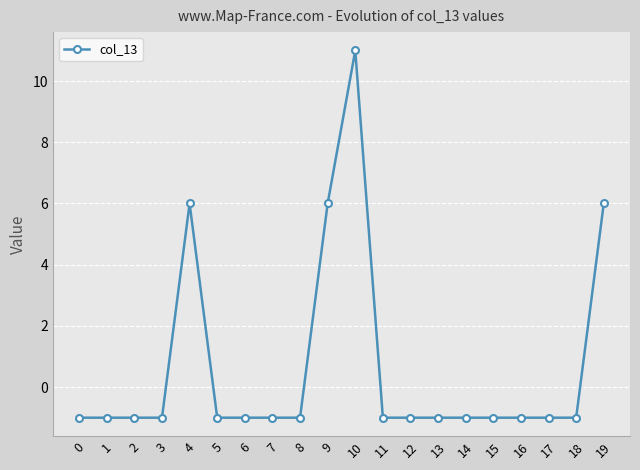

What is the difference between the maximum and minimum values?

12